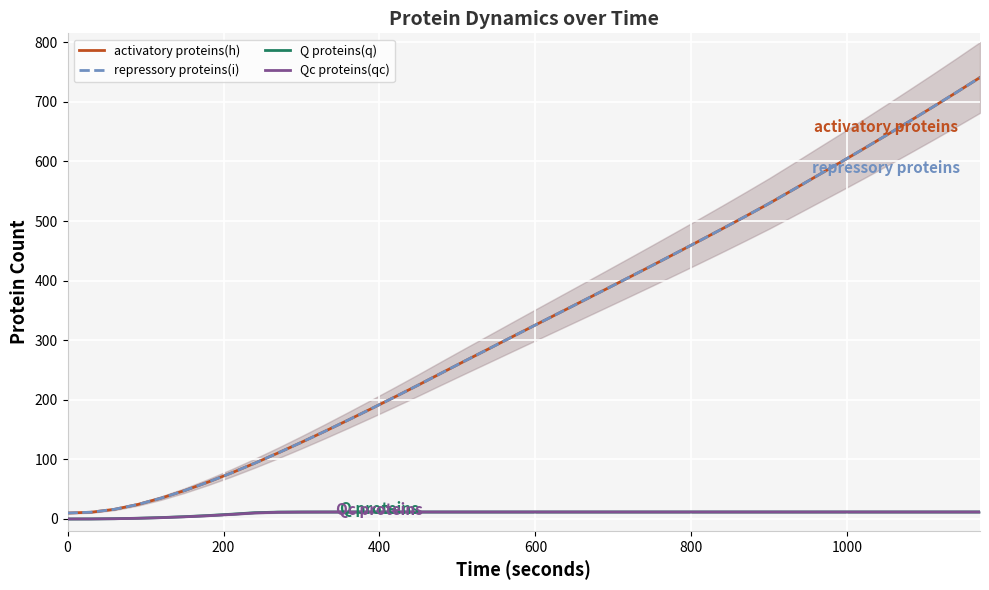

True or false: Q proteins(q) has a value of 6.2 at 17.

False